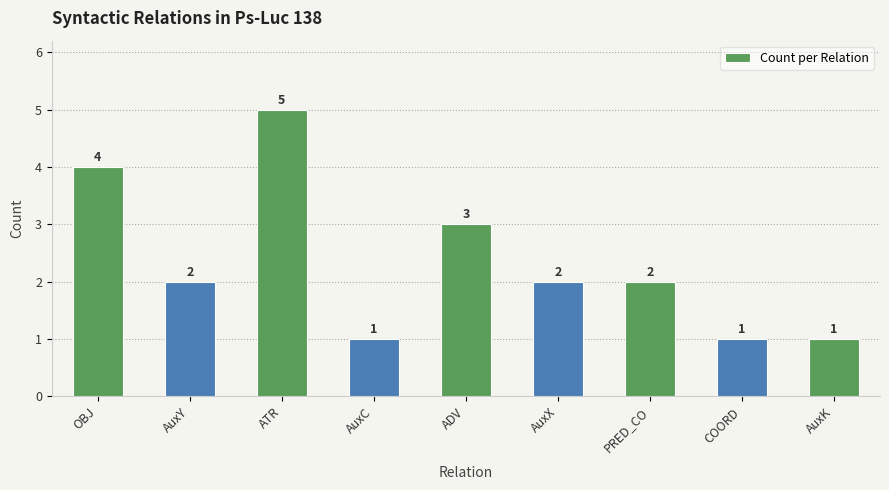

Are the bars grouped side by side (vs. stacked)?

No